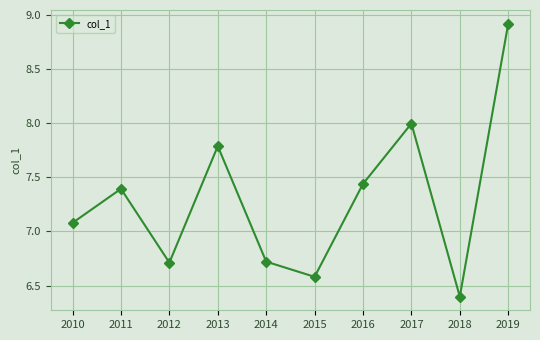

At which label is the value closest to 7?

2010